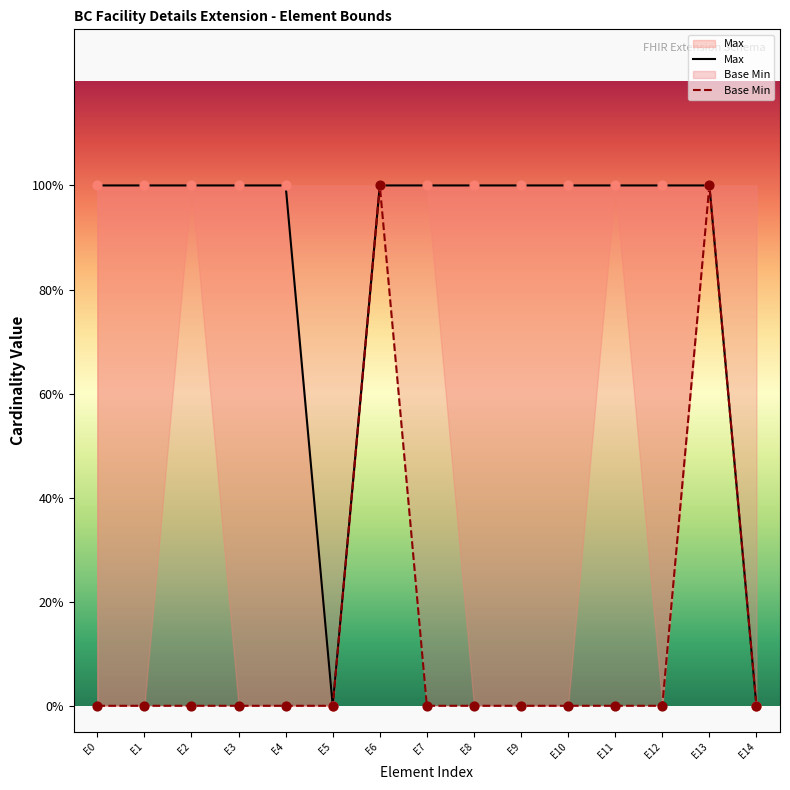

What are all the series names shown in the legend?

Max, Base Min